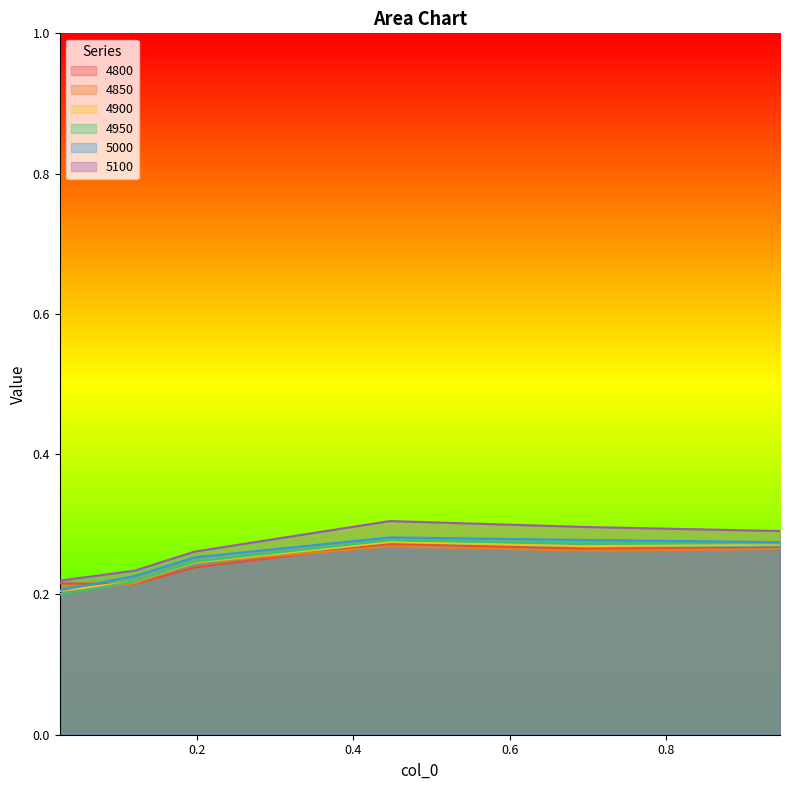

What is the value of the 4900 point at the 6th from the left?

0.3